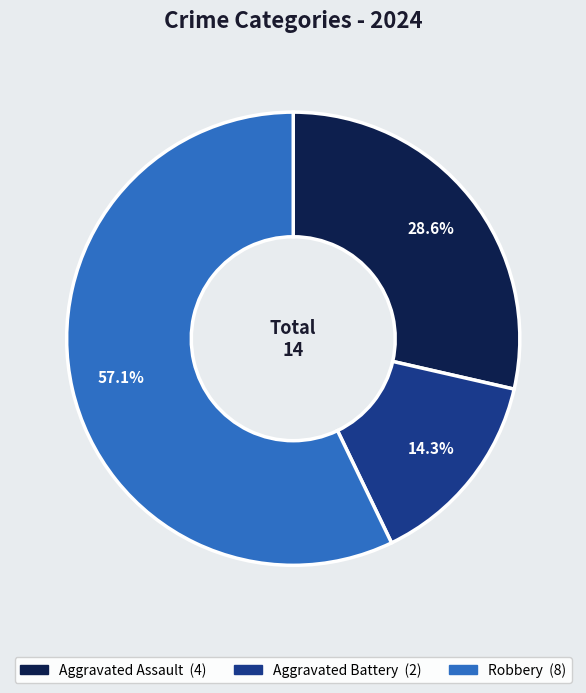

To the nearest percent, what is the difference between the largest and smallest slice percentages?

43%